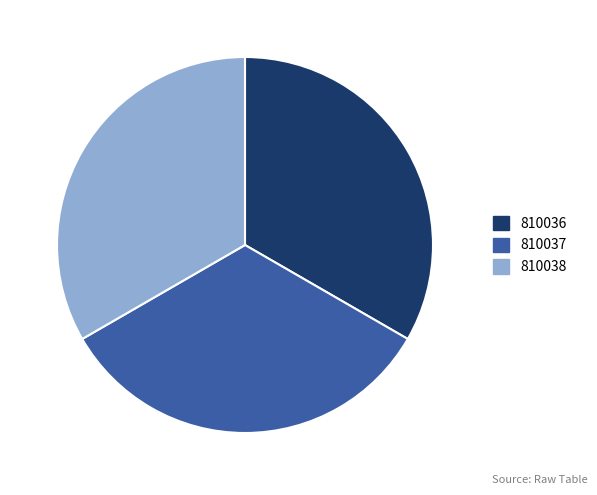

Do 810038 and 810037 together represent more than half of the pie?

Yes